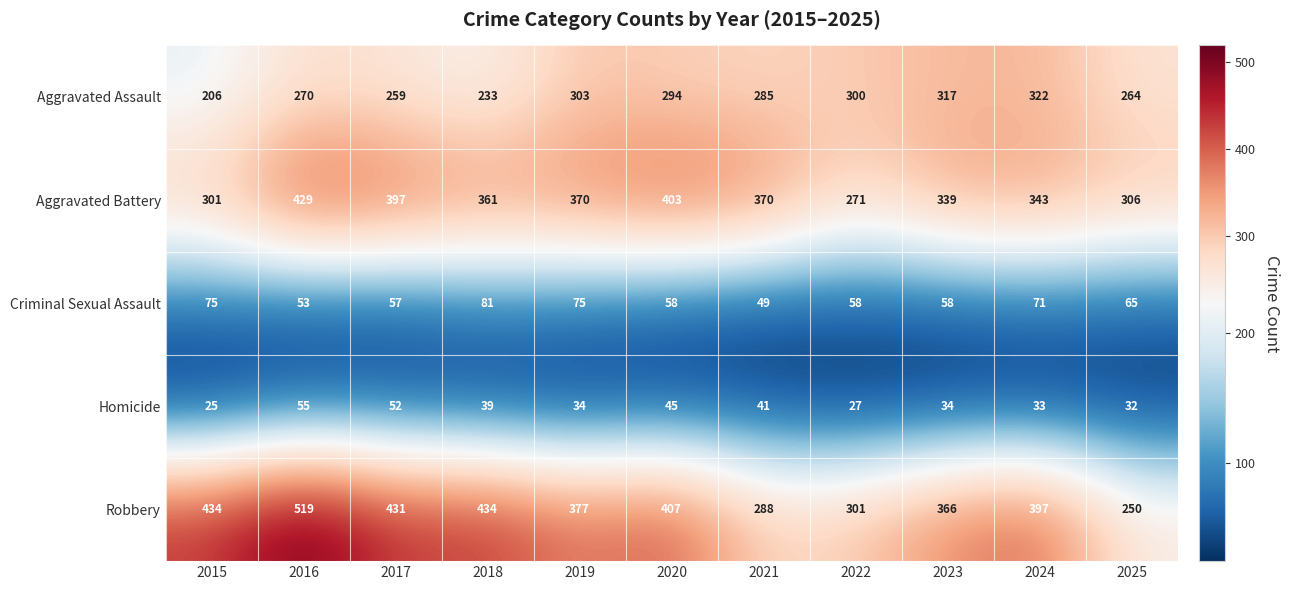

Which series changed the most between 2015 and 2023?

Aggravated Assault